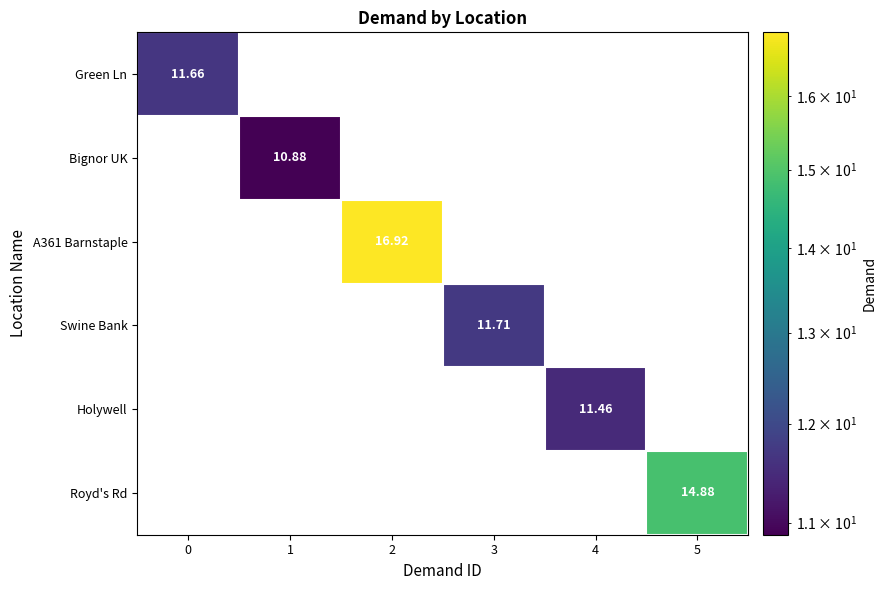

Which series has the largest total across all categories?

A361 Barnstaple